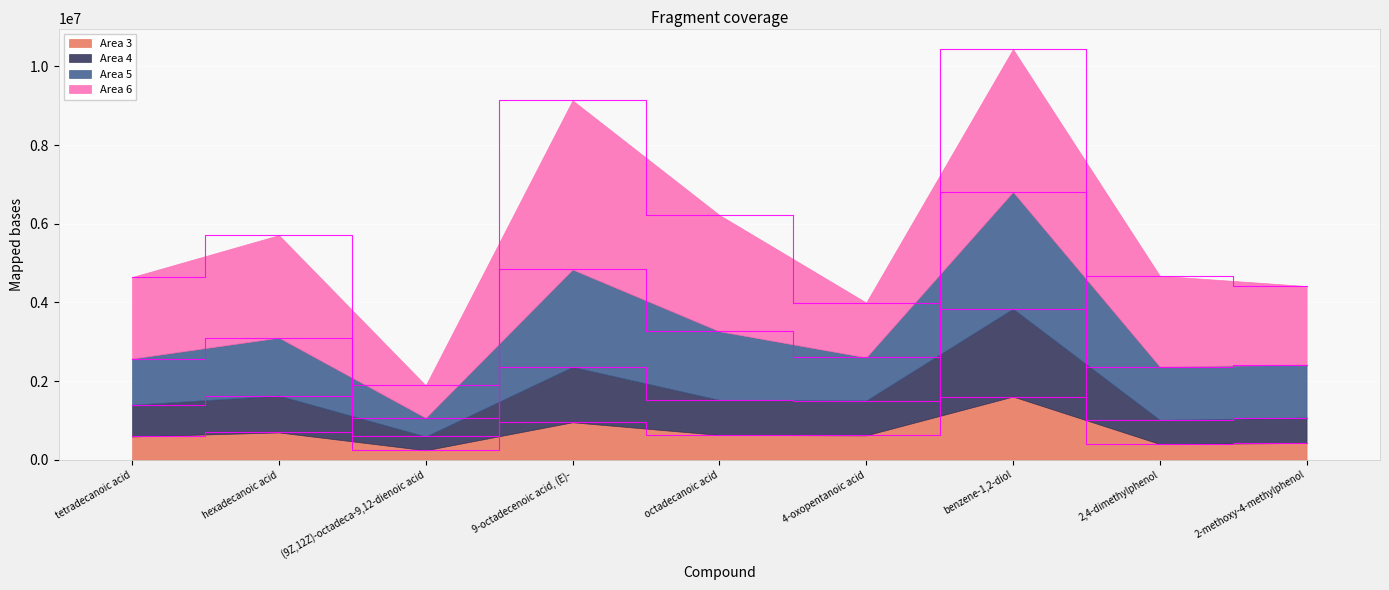

What is the label of the 2nd point from the left?

hexadecanoic acid